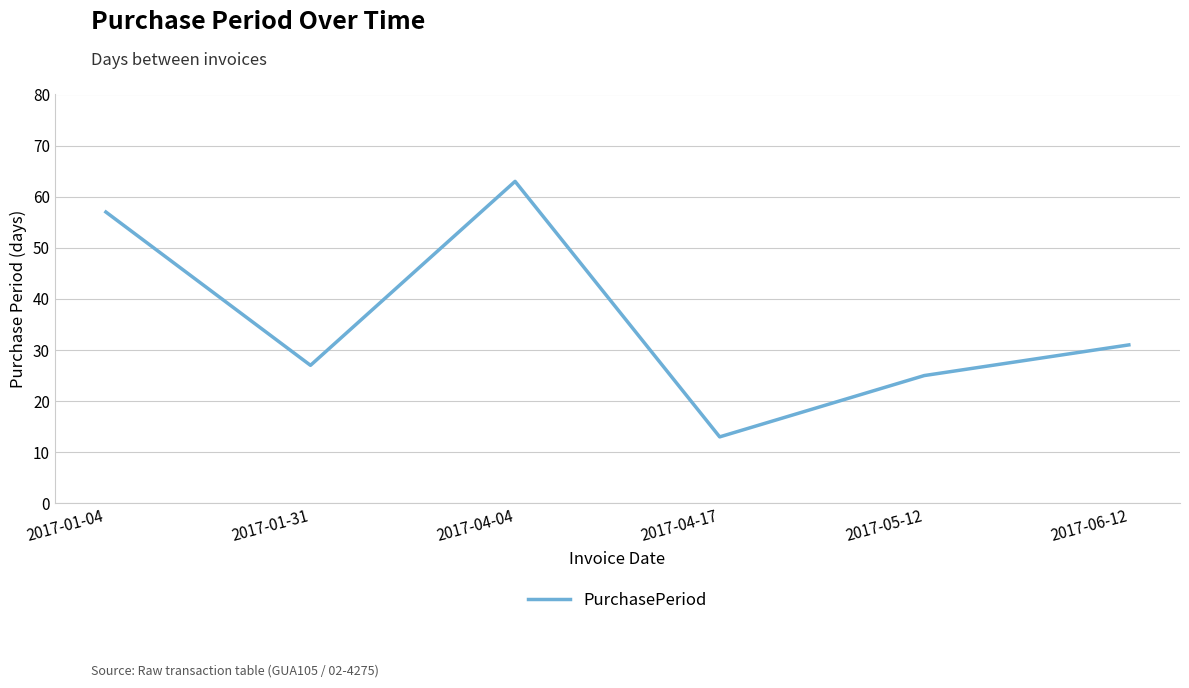

Where is the first local maximum?

2017-04-04